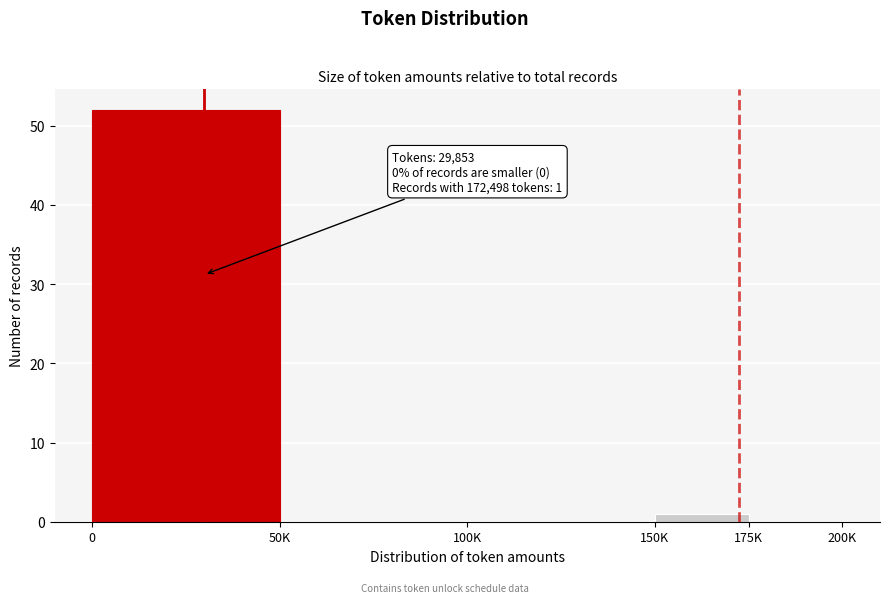

Reading left to right, transcribe all the data shown in this chart.

0=52	50K=0	100K=0	150K=1	175K=0